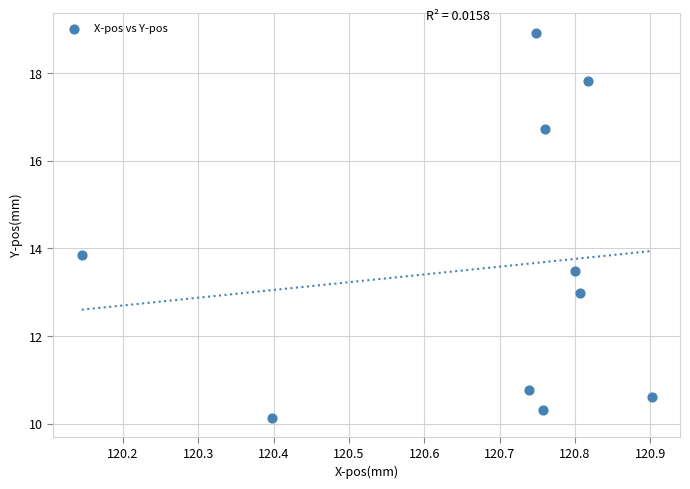

What Y value in the scatter plot is closest to 14?

13.9